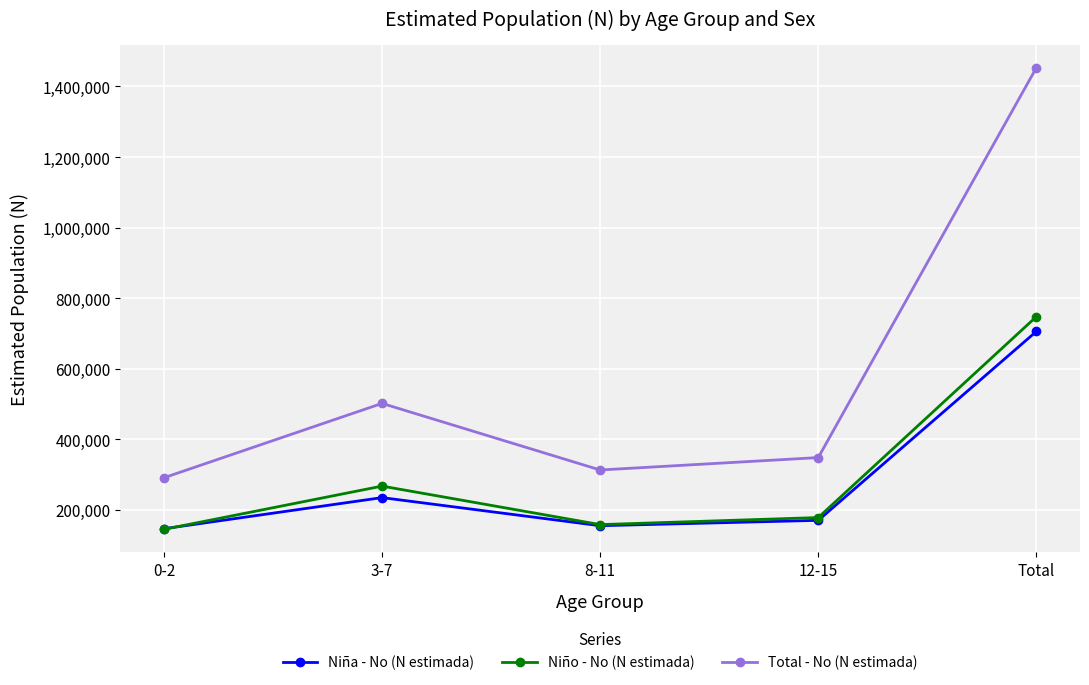

List the series in order of their peak value, lowest first.

Niña - No (N estimada), Niño - No (N estimada), Total - No (N estimada)